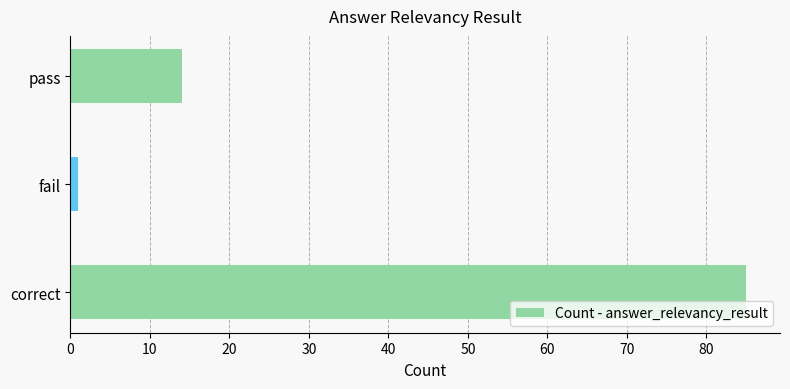

Reading bottom to top, list all the values displayed in this chart.

correct=85	fail=1	pass=14